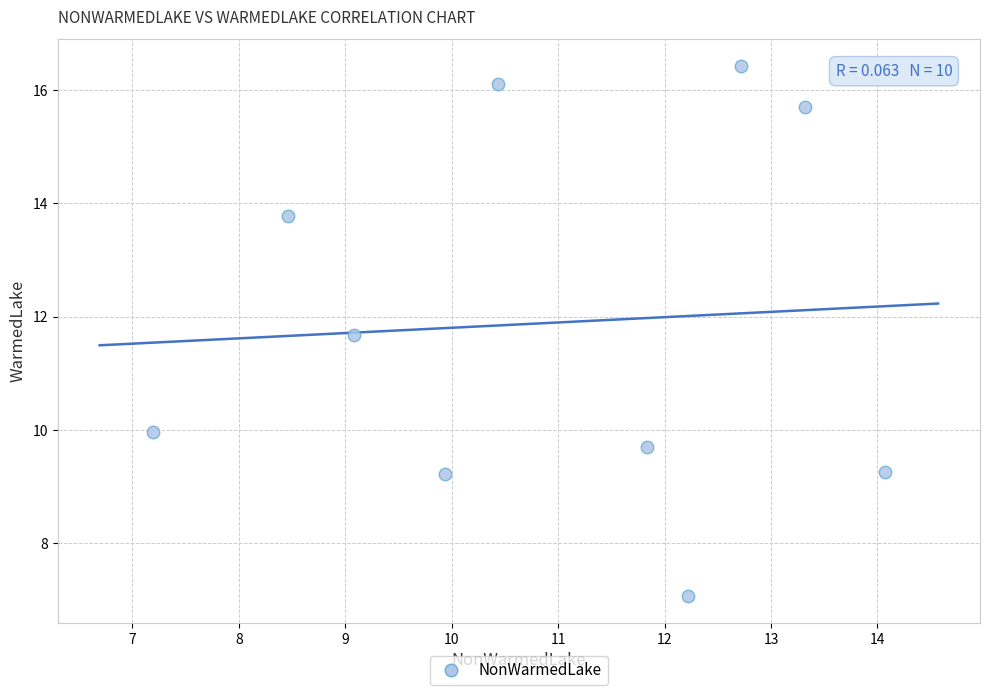

What Y value in the scatter plot is closest to 11?

11.7